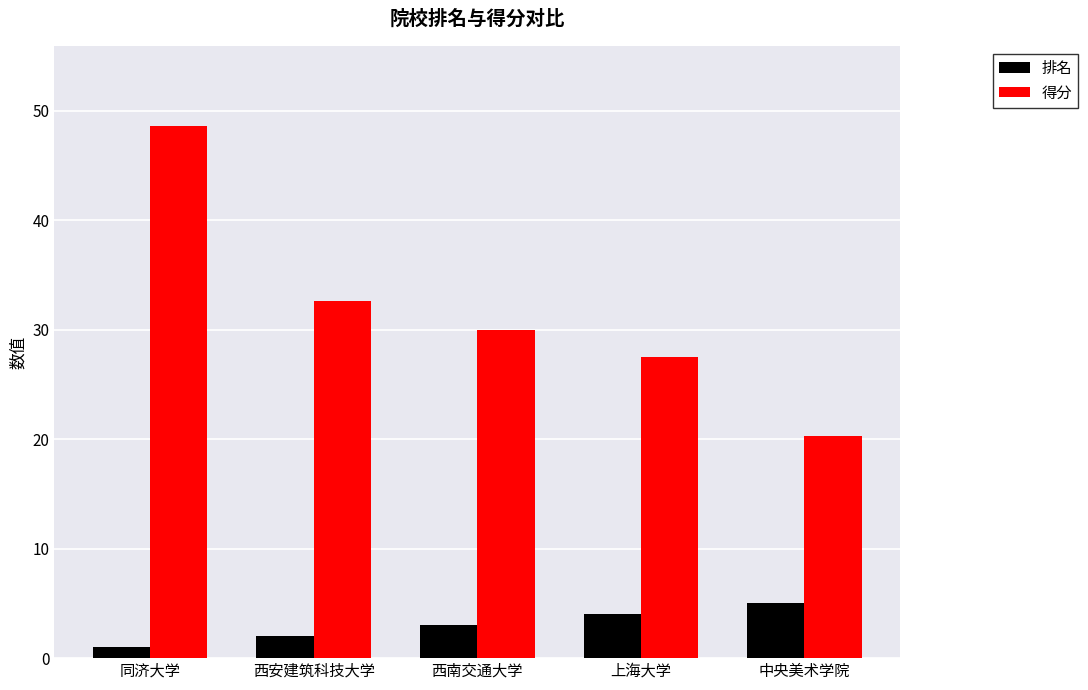

How many data points does each series have?

5